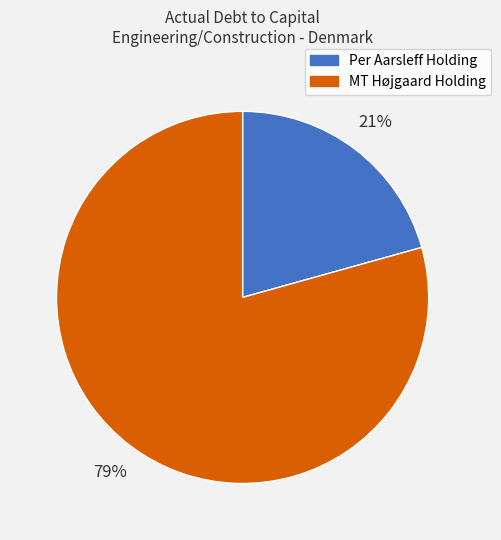

Is there any slice that represents more than half of the pie?

Yes